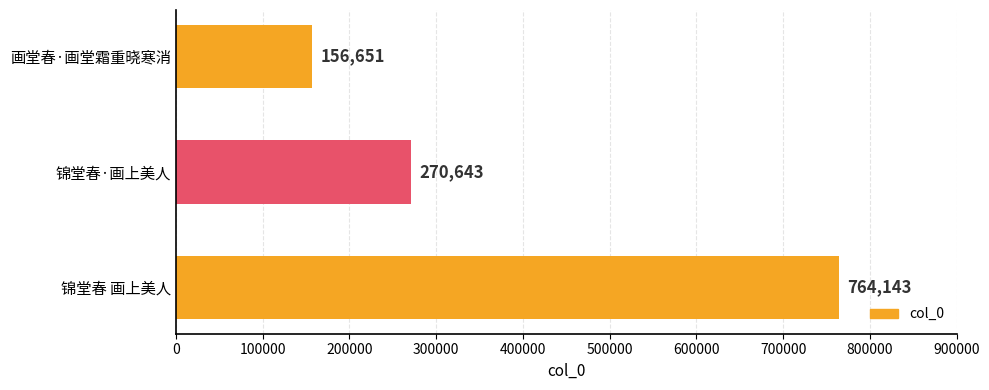

Are the bars horizontal?

Yes